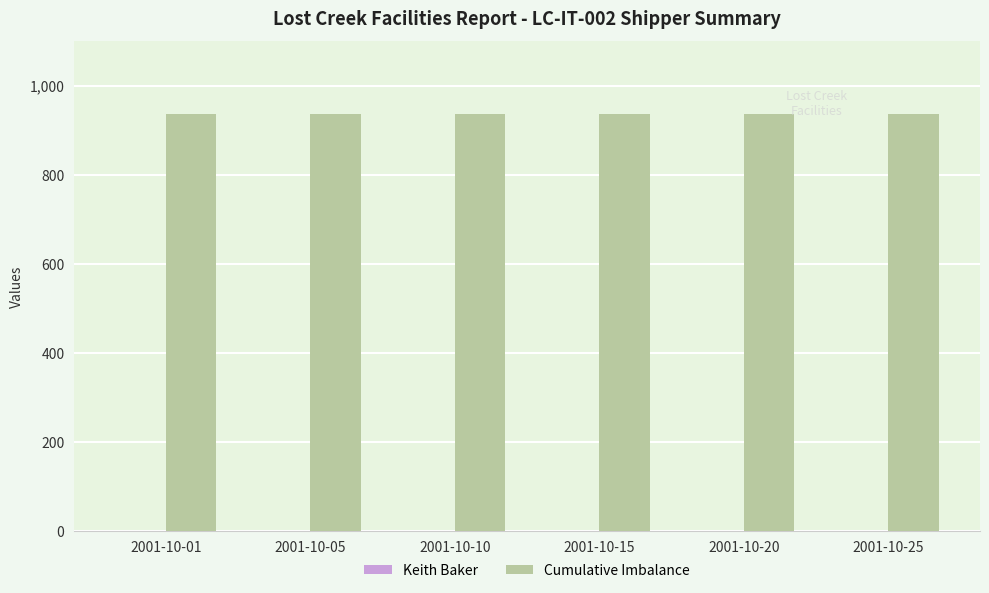

List the series in order of their peak value, lowest first.

Keith Baker, Cumulative Imbalance